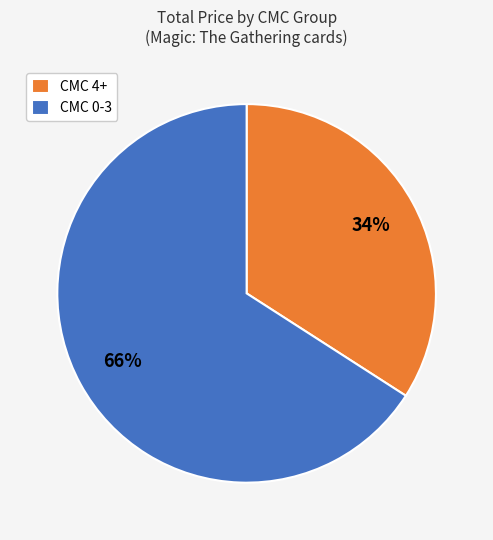

How many slices are in this pie chart?

2